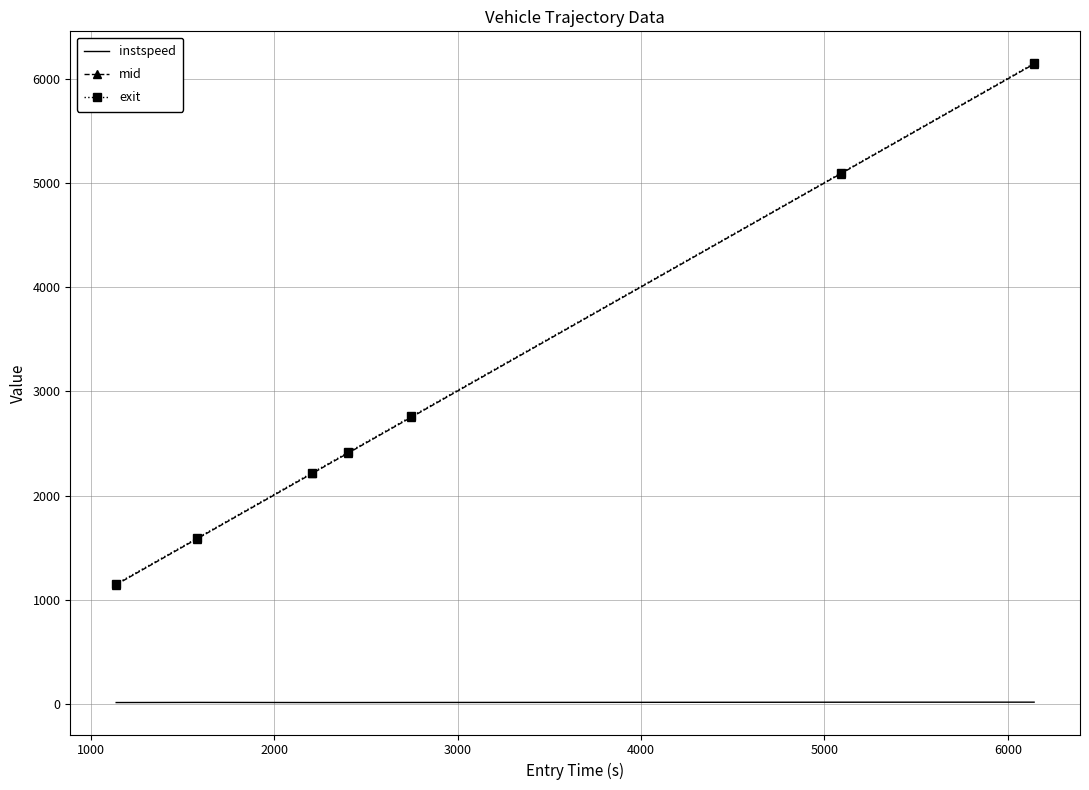

What is the highest value of the mid series?

6147.3